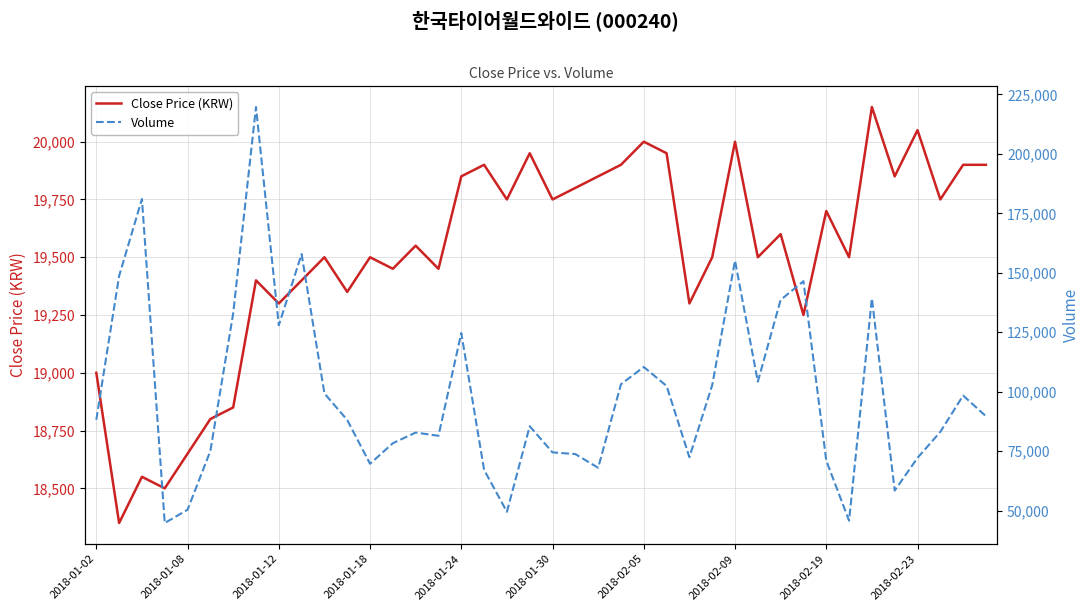

True or false: Volume and Close Price (KRW) cross at least once.

False